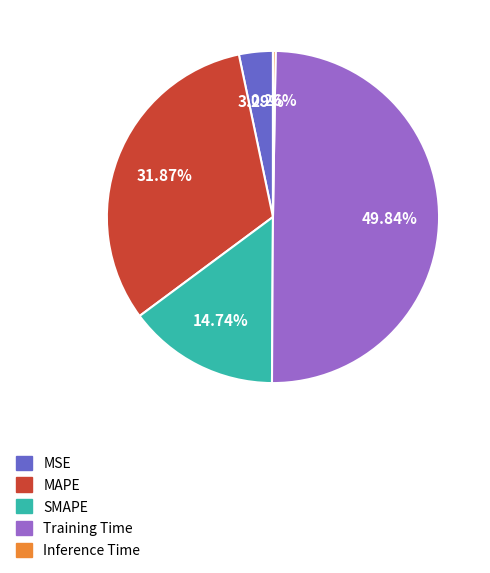

Which has a higher value, Training Time or MAPE?

Training Time